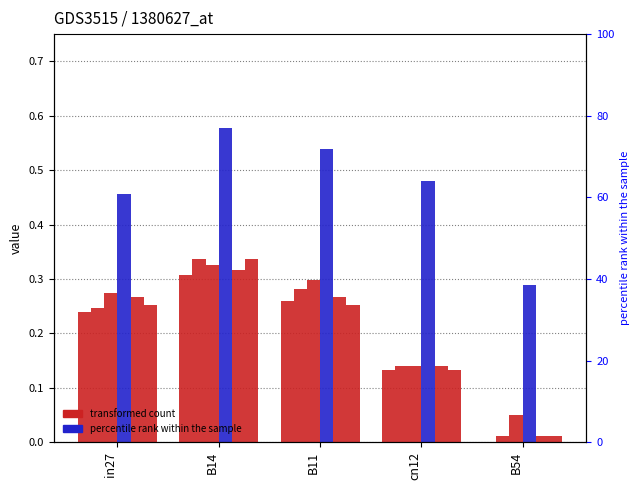

How many data points does each series have?

5